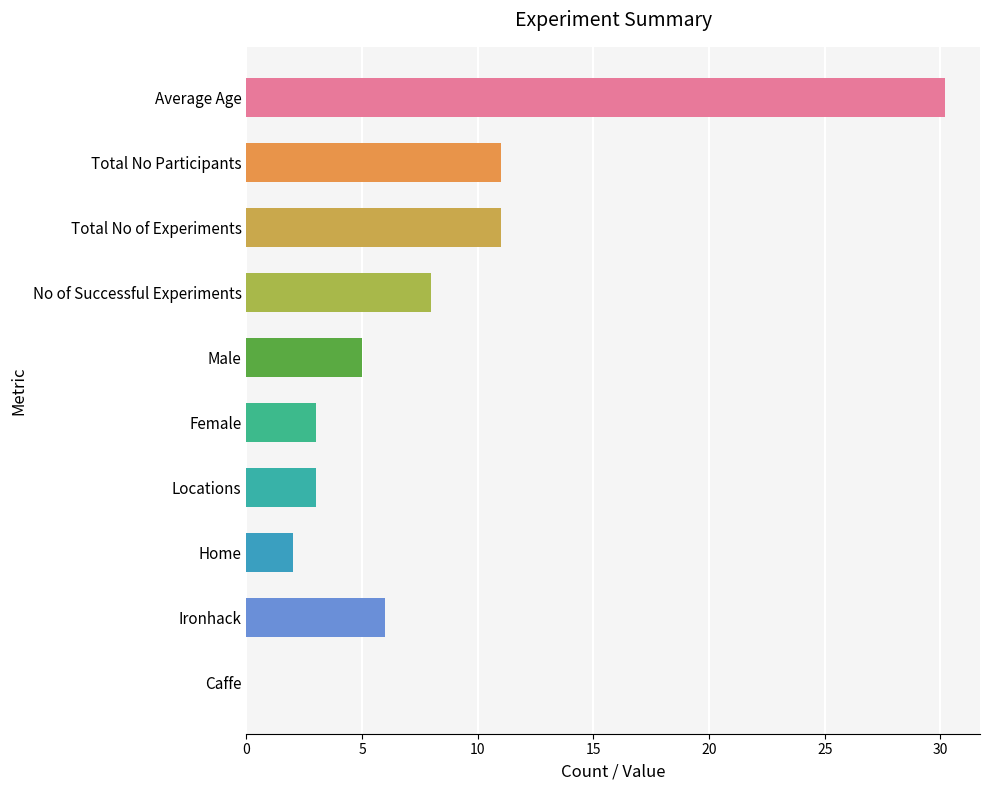

What is the sum of all values?

79.2